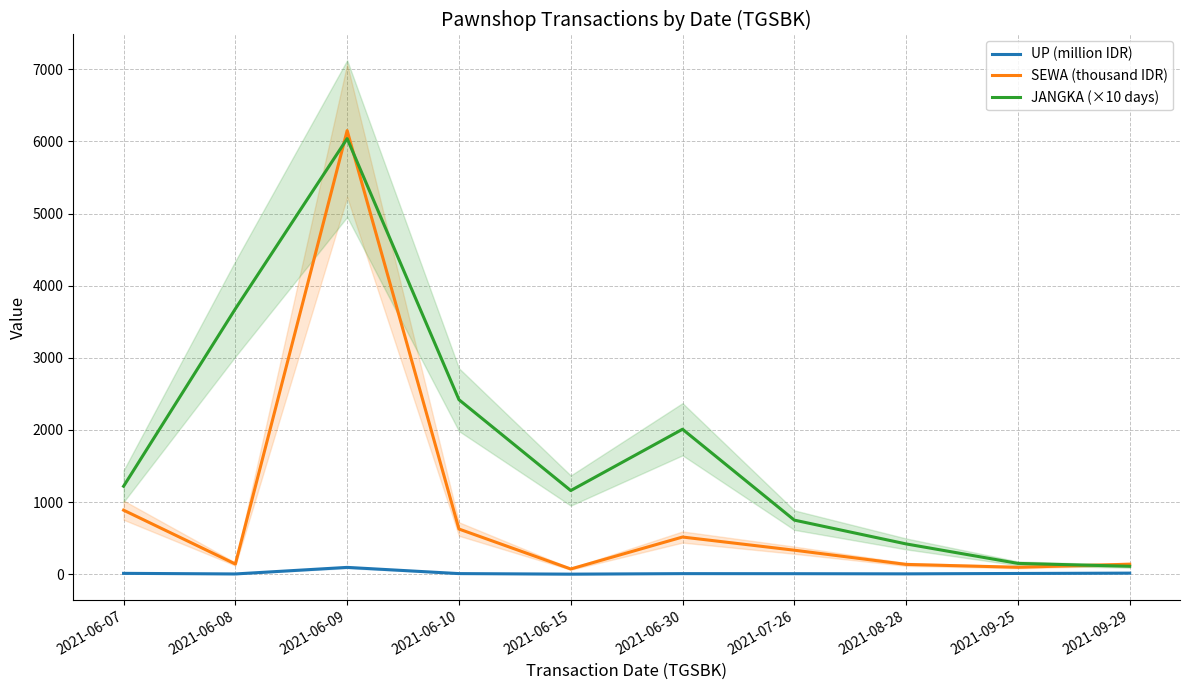

Which series changed the most between 2021-06-07 and 2021-06-10?

JANGKA (×10 days)